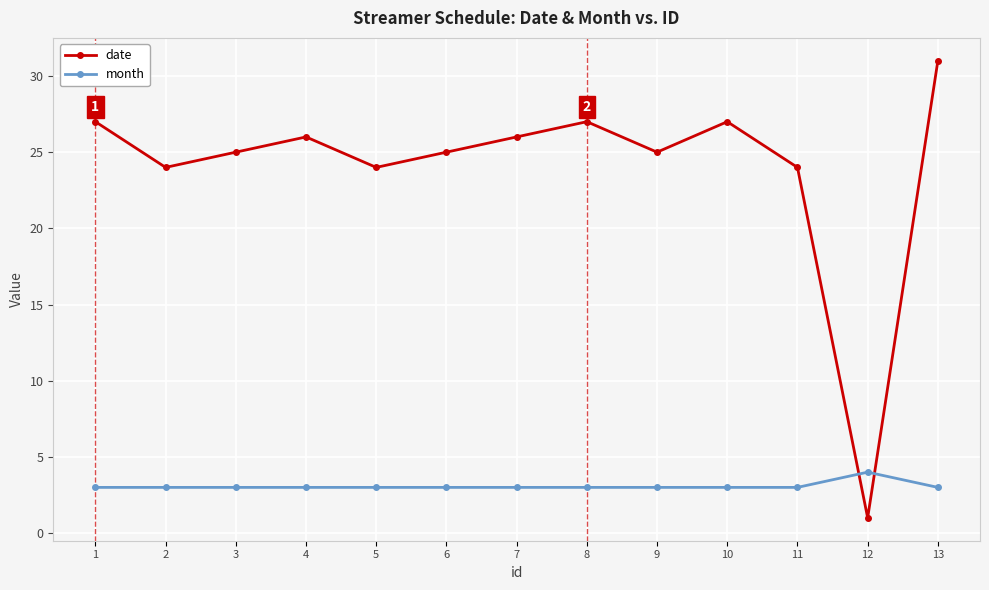

Rank the series at 1 from lowest to highest value.

month, date